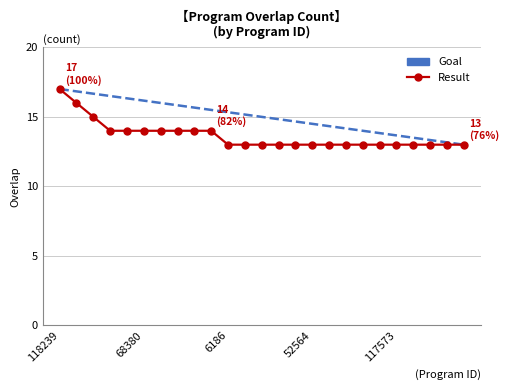

Which series has the largest total across all categories?

Goal